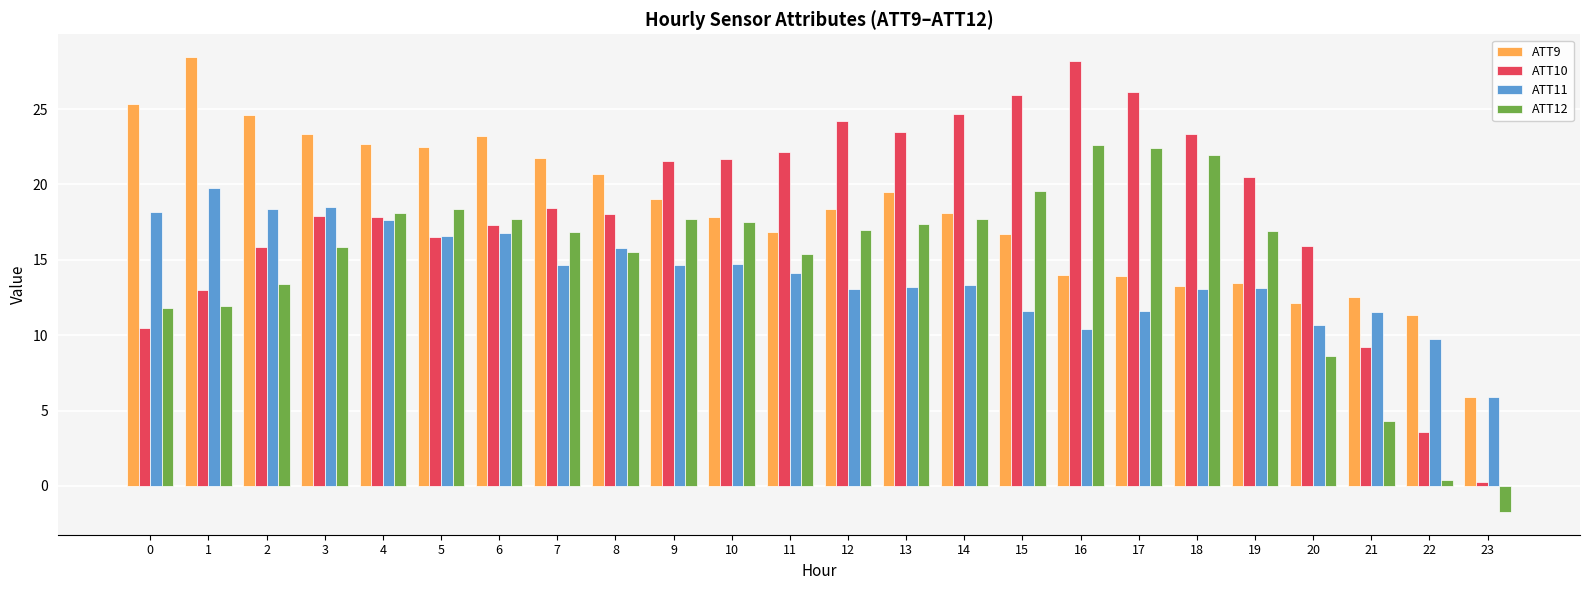

Which series has the largest range (max minus min)?

ATT10